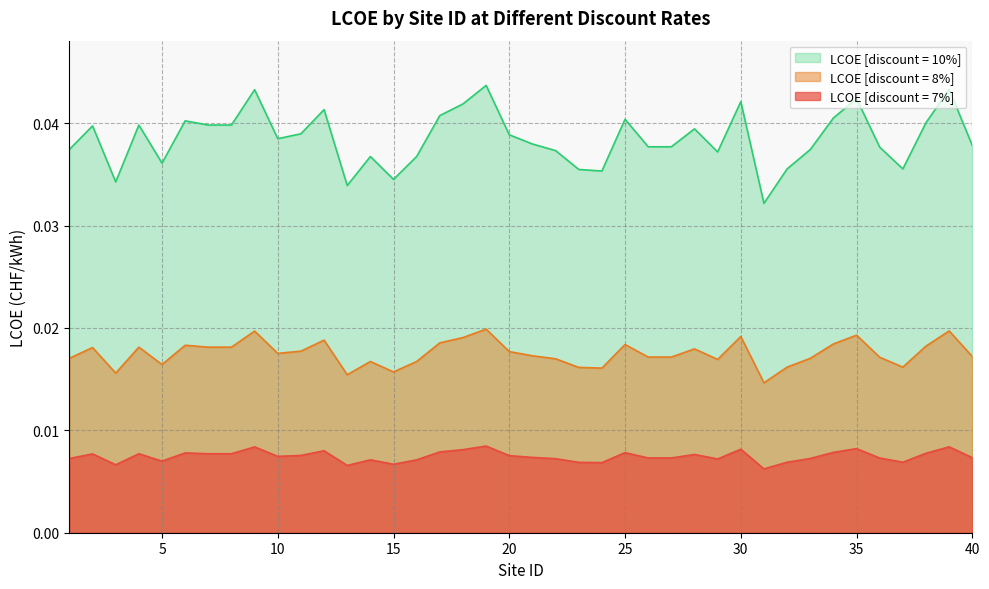

True or false: LCOE (CHF/kWh) [discount = 7%] and LCOE (CHF/kWh) [discount = 10%] cross at least once.

False